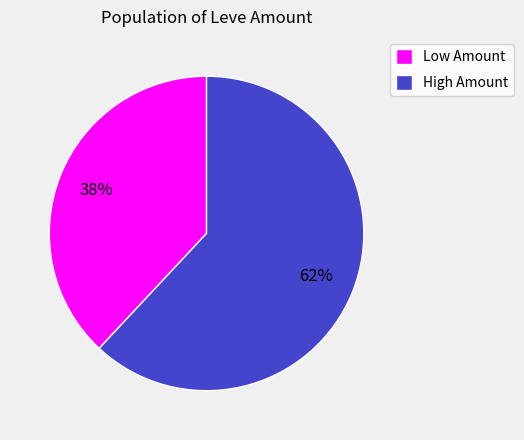

To the nearest percent, what portion does Low Amount represent?

38%